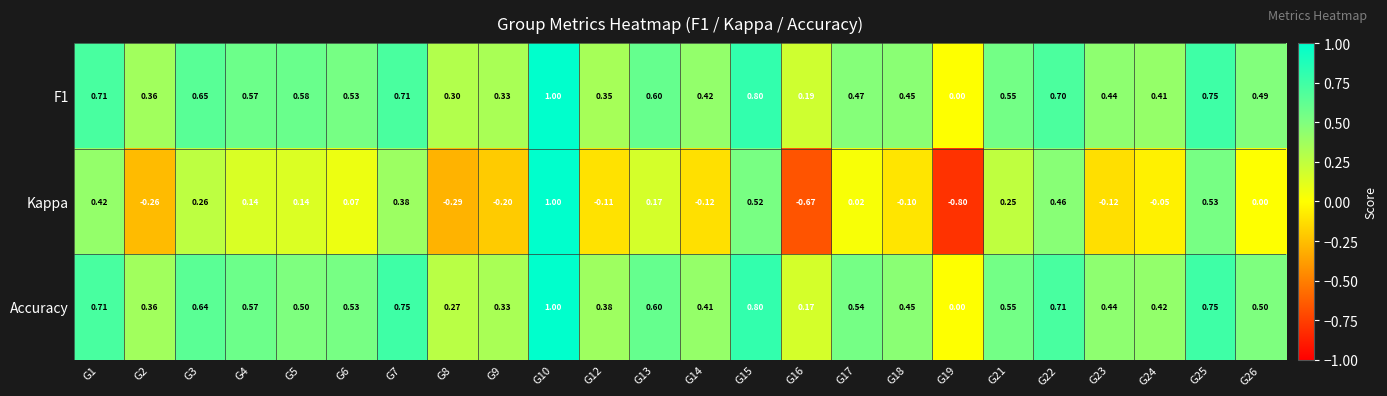

Which series has the widest spread of values?

Kappa